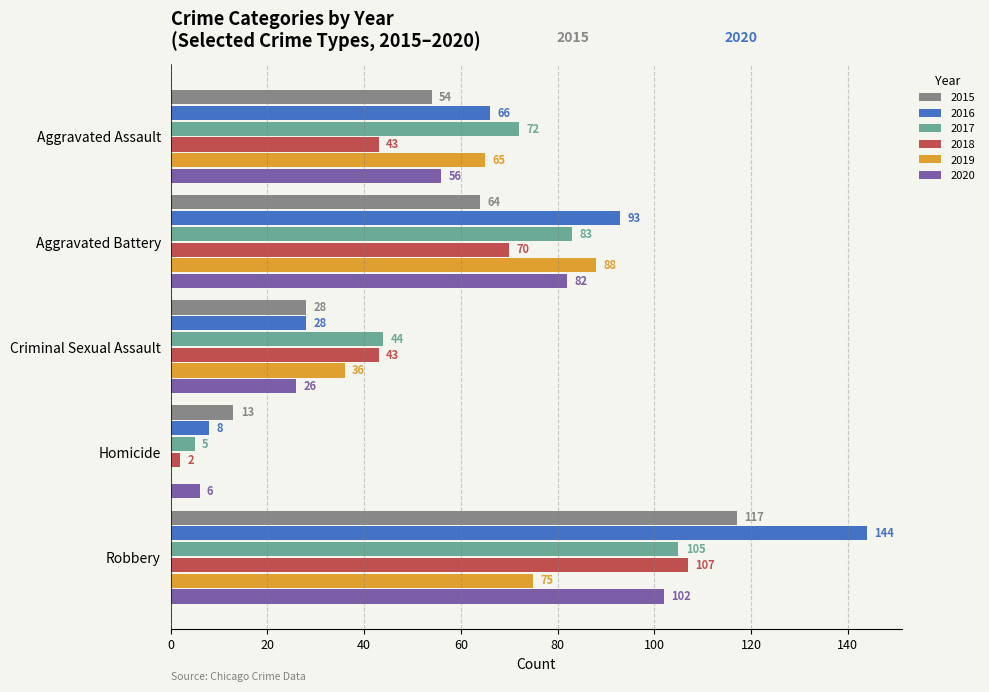

Which series has the widest spread of values?

2016